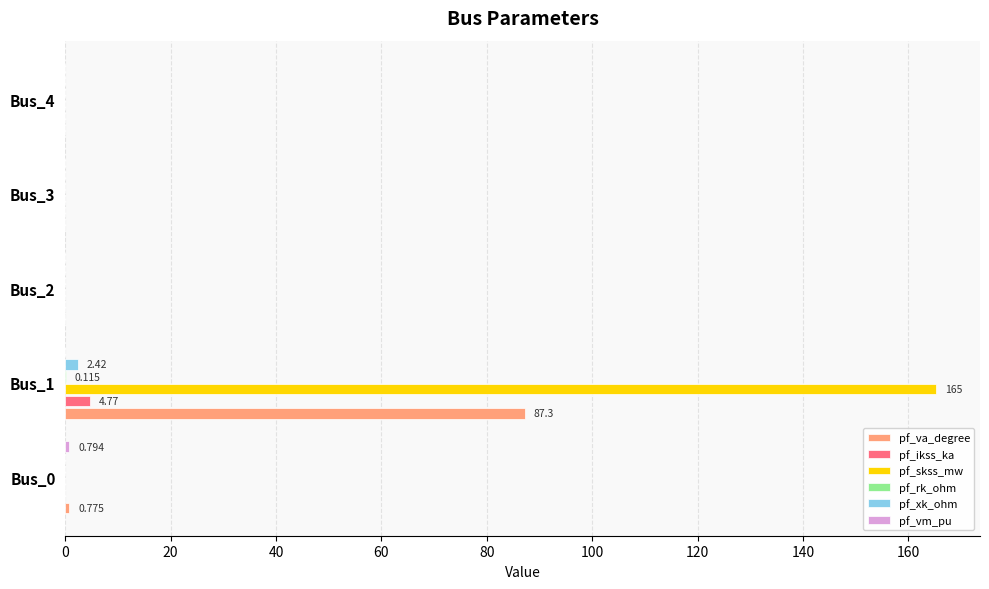

How many series are shown in this chart?

6